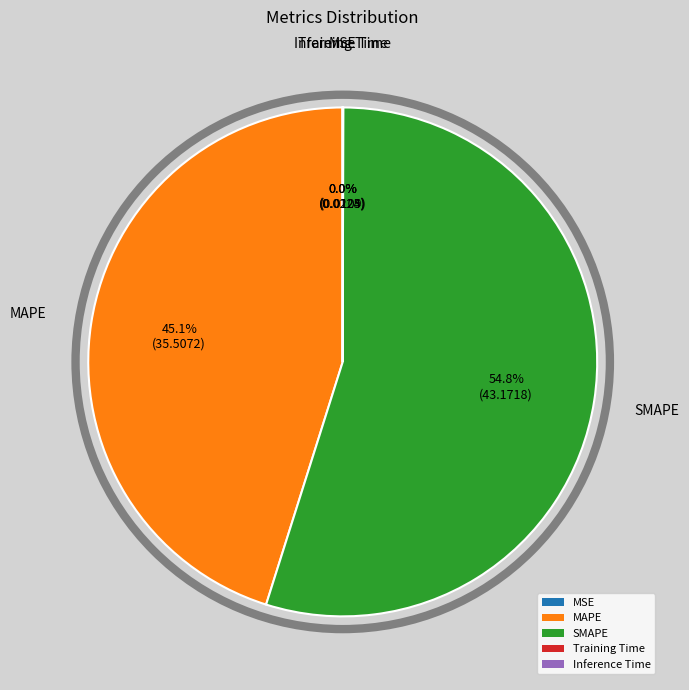

To the nearest percent, what is the average slice percentage?

20%